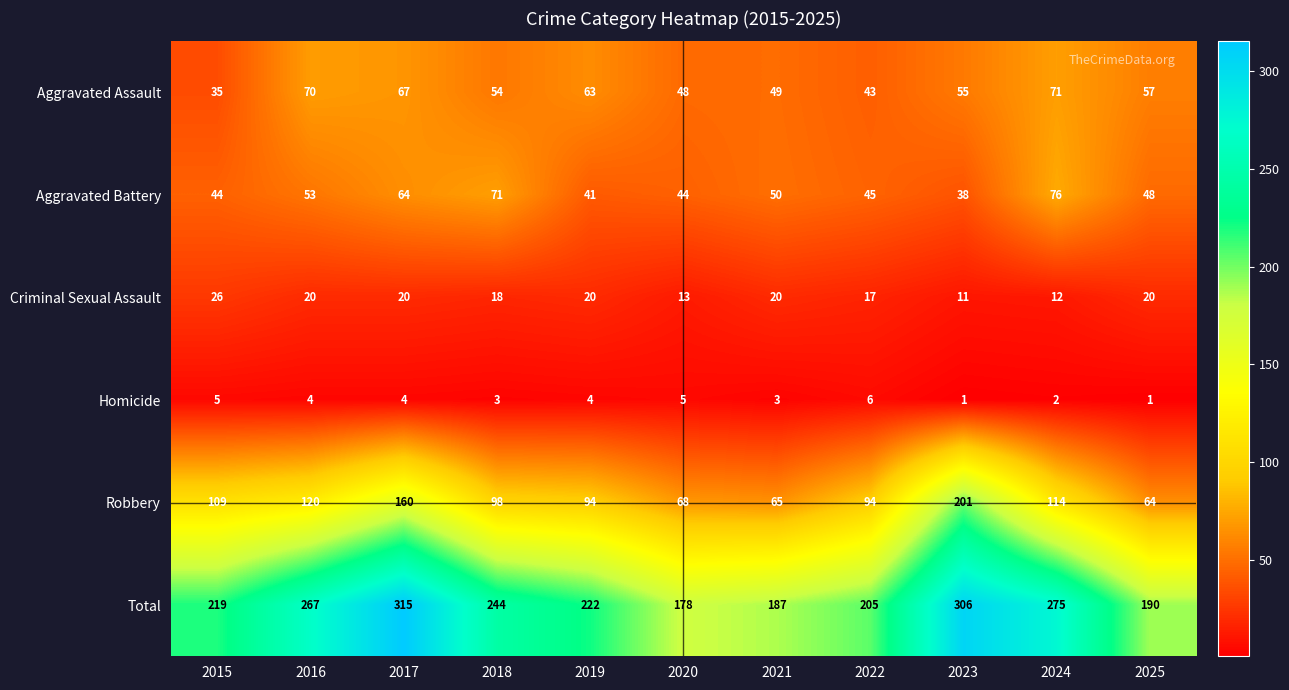

What is the difference between the second highest and second lowest values in the Total series?

119